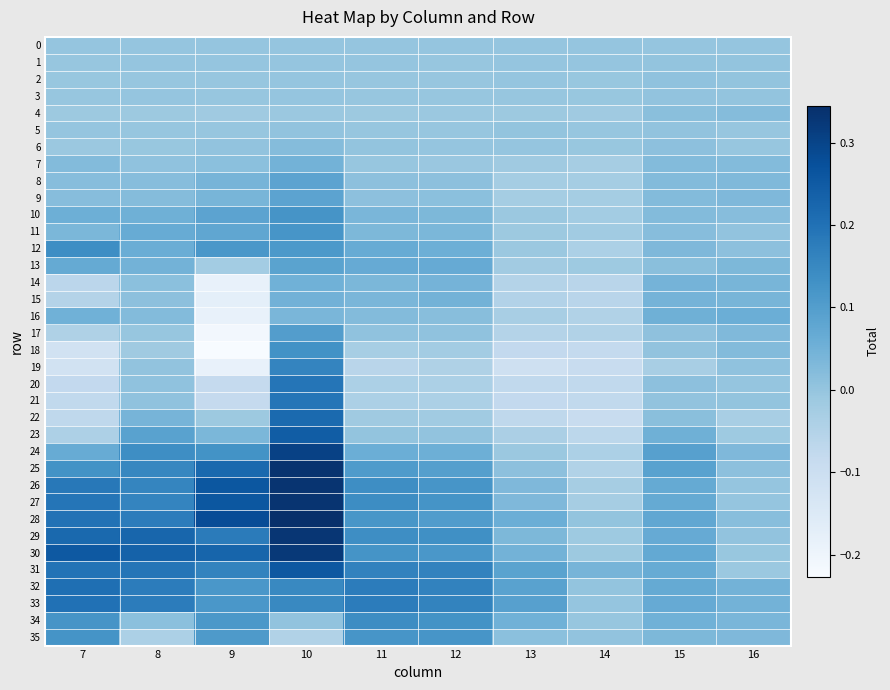

Between 10 and 15, which series saw the biggest shift?

28